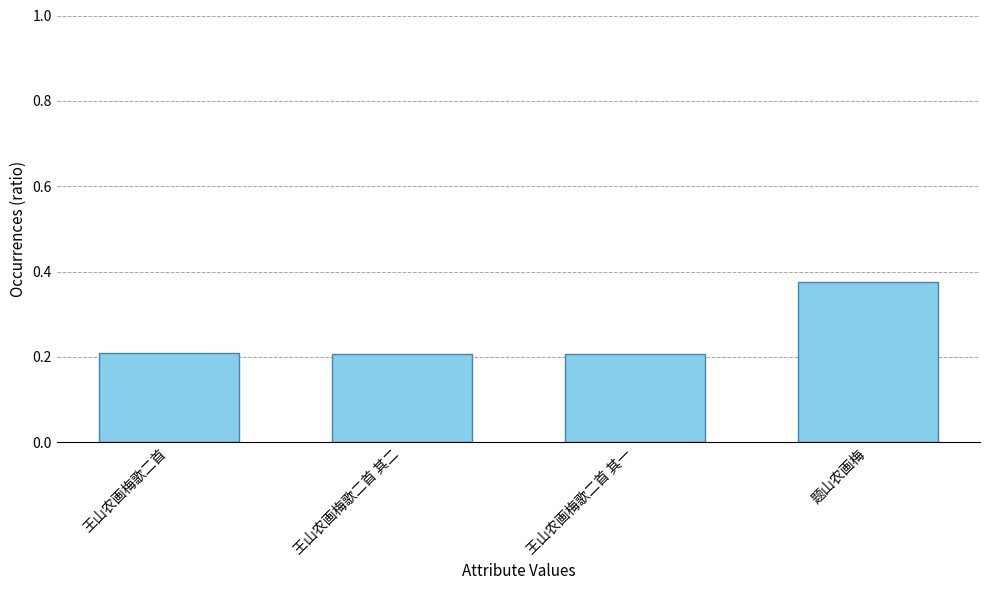

What position from the right is 王山农画梅歌二首 其一?

2